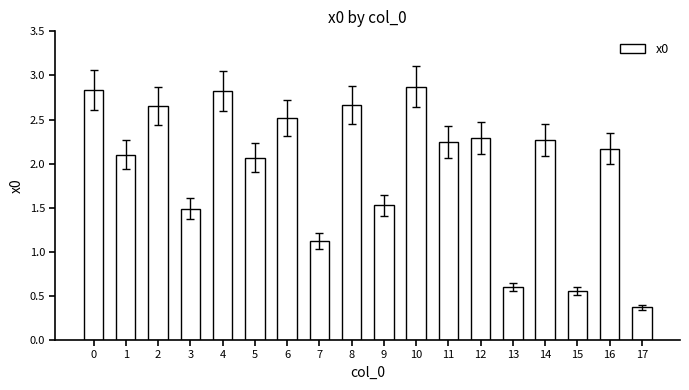

What is the maximum value shown in the chart?

2.9